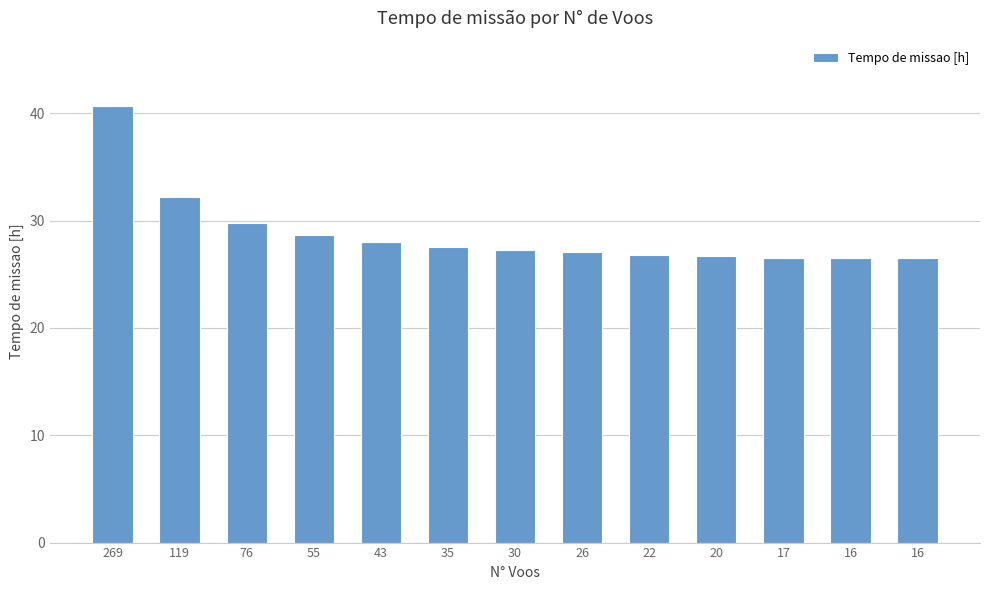

At which label does the data first exceed 27?

269